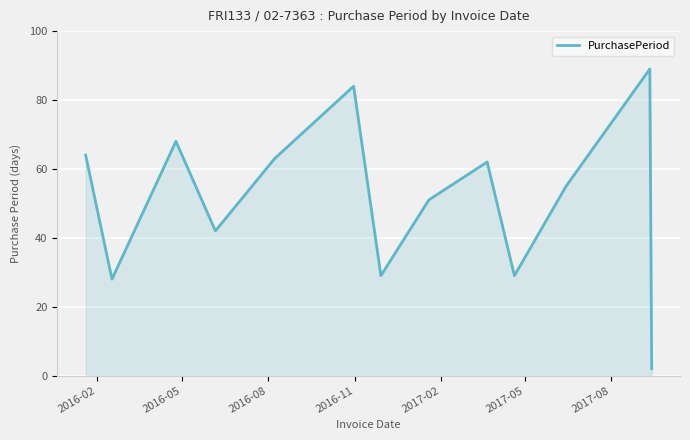

What is the difference between the second highest and minimum values?

82